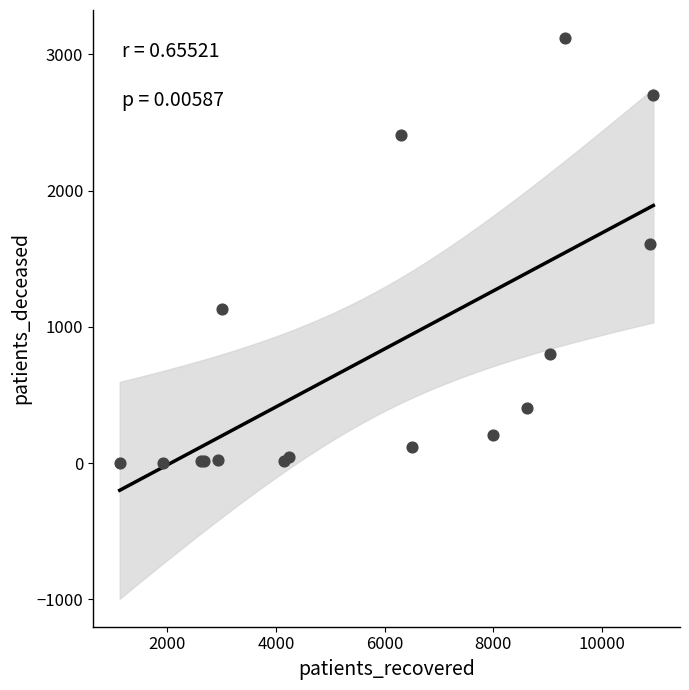

What Y value in the scatter plot is closest to 1561?

1608